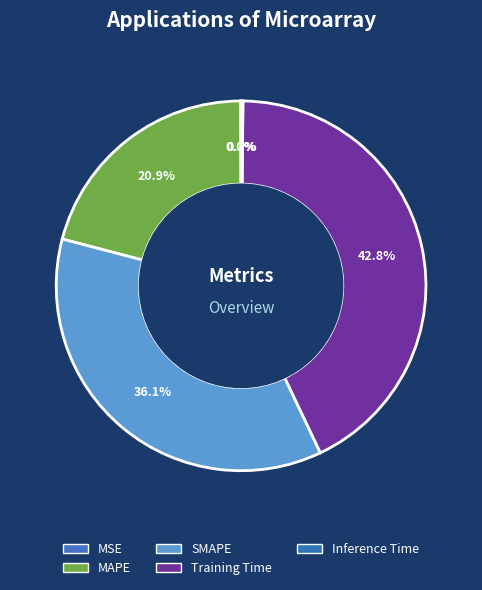

Which has a higher value, MAPE or MSE?

MAPE